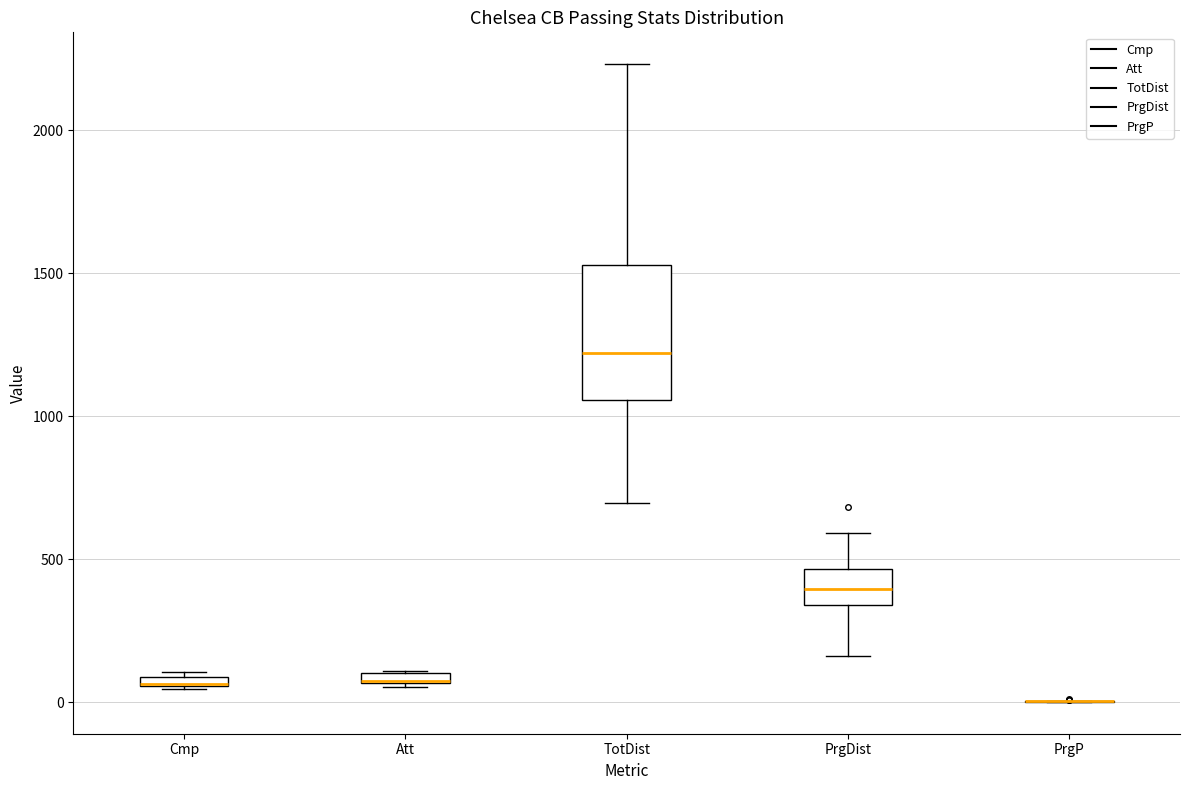

Where does the lower whisker of the box for TotDist end on the y-axis? The values are not printed on the chart, so give them approximately, as read against the axis.

700